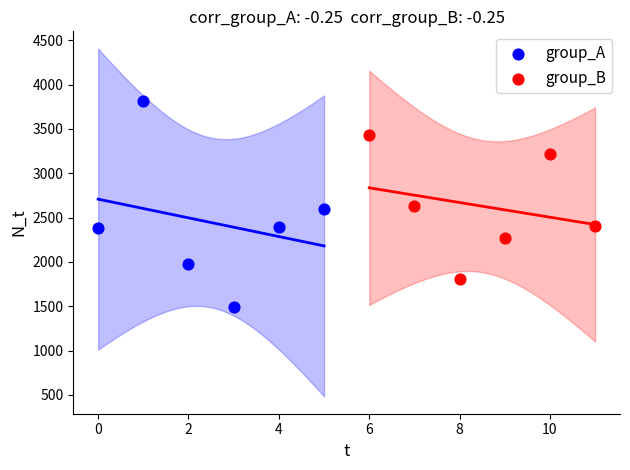

Which series contains the highest Y value?

group_A